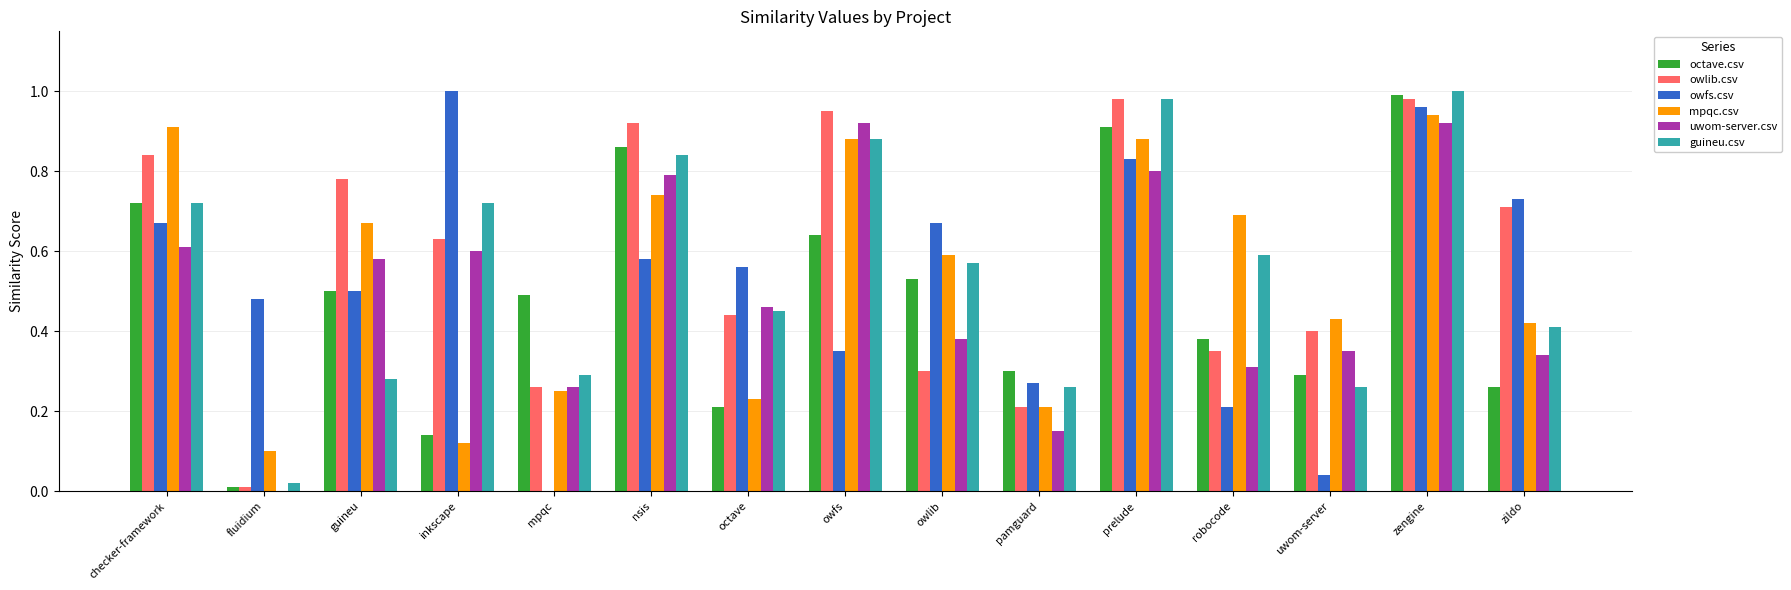

Is the value of octave.csv at inkscape greater than the value of mpqc.csv at guineu?

No